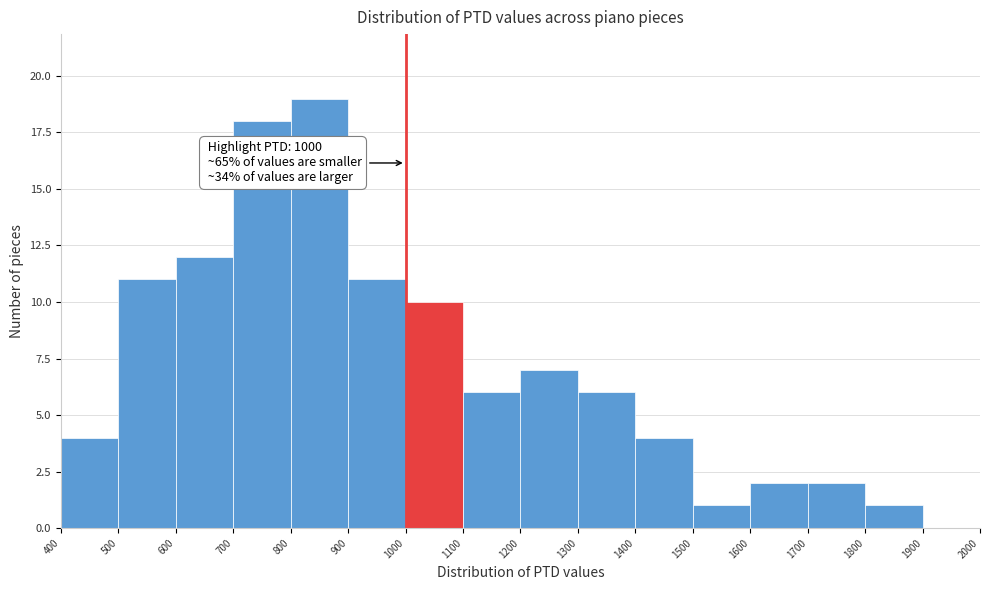

Over which range of the x-axis is the bar tallest?

800 to 900